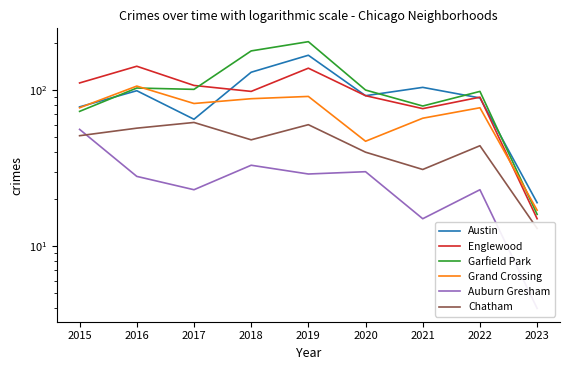

Reading left to right, extract all data points from this chart.

Austin: 78	99	65	130	167	92	104	89	19
Englewood: 111	142	107	98	138	92	76	90	15
Garfield Park: 73	103	101	178	204	100	79	98	16
Grand Crossing: 77	106	82	88	91	47	66	77	17
Auburn Gresham: 56	28	23	33	29	30	15	23	4
Chatham: 51	57	62	48	60	40	31	44	13